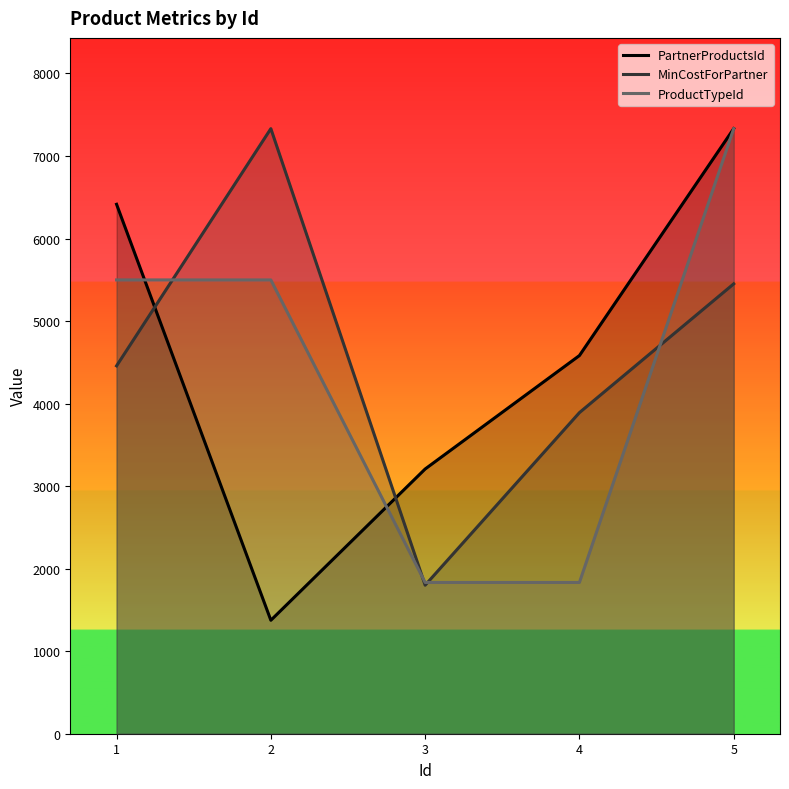

What is the total value across all series at 2?

14203.8